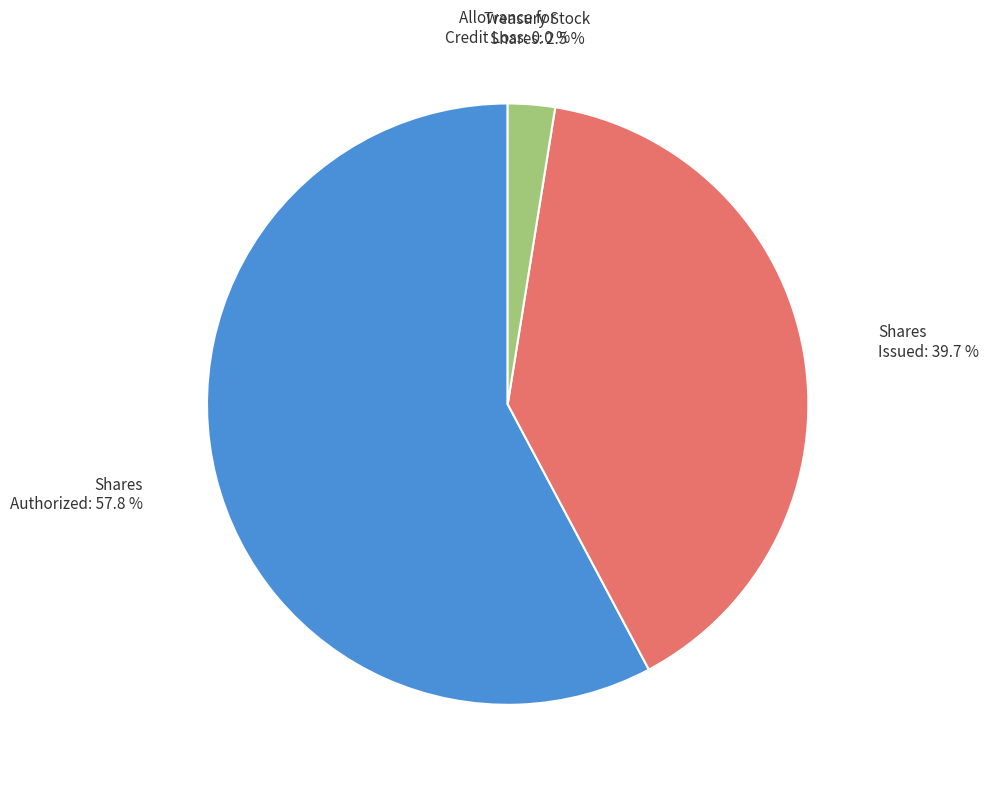

Is there any slice that represents more than half of the pie?

Yes